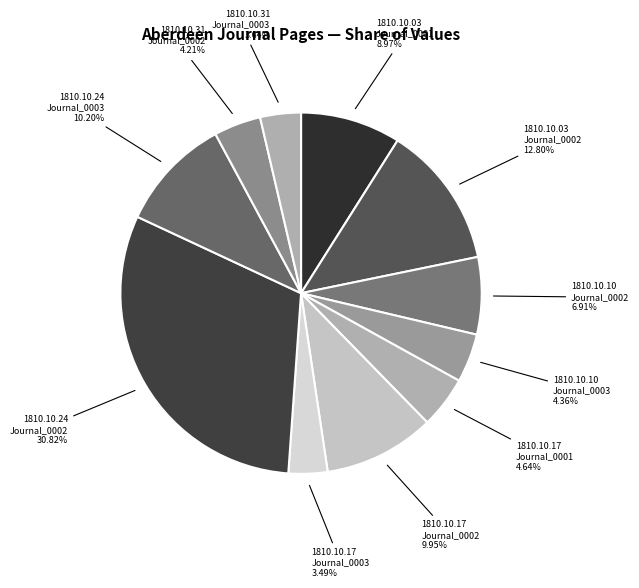

To the nearest percent, what is the average slice percentage?

9%